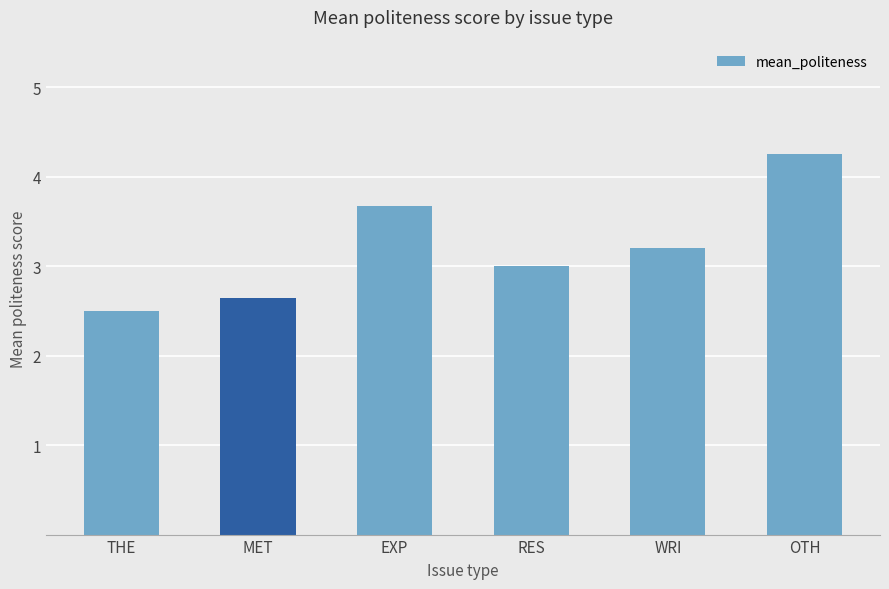

Count the values in the range 2 to 3.

3